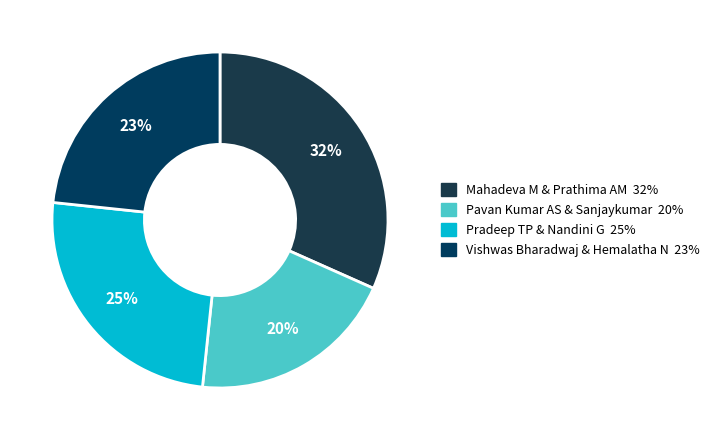

What is the smallest slice in the pie chart?

Pavan Kumar AS & Sanjaykumar